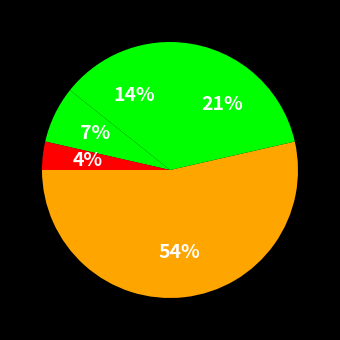

What is the largest slice in the pie chart?

Robbery